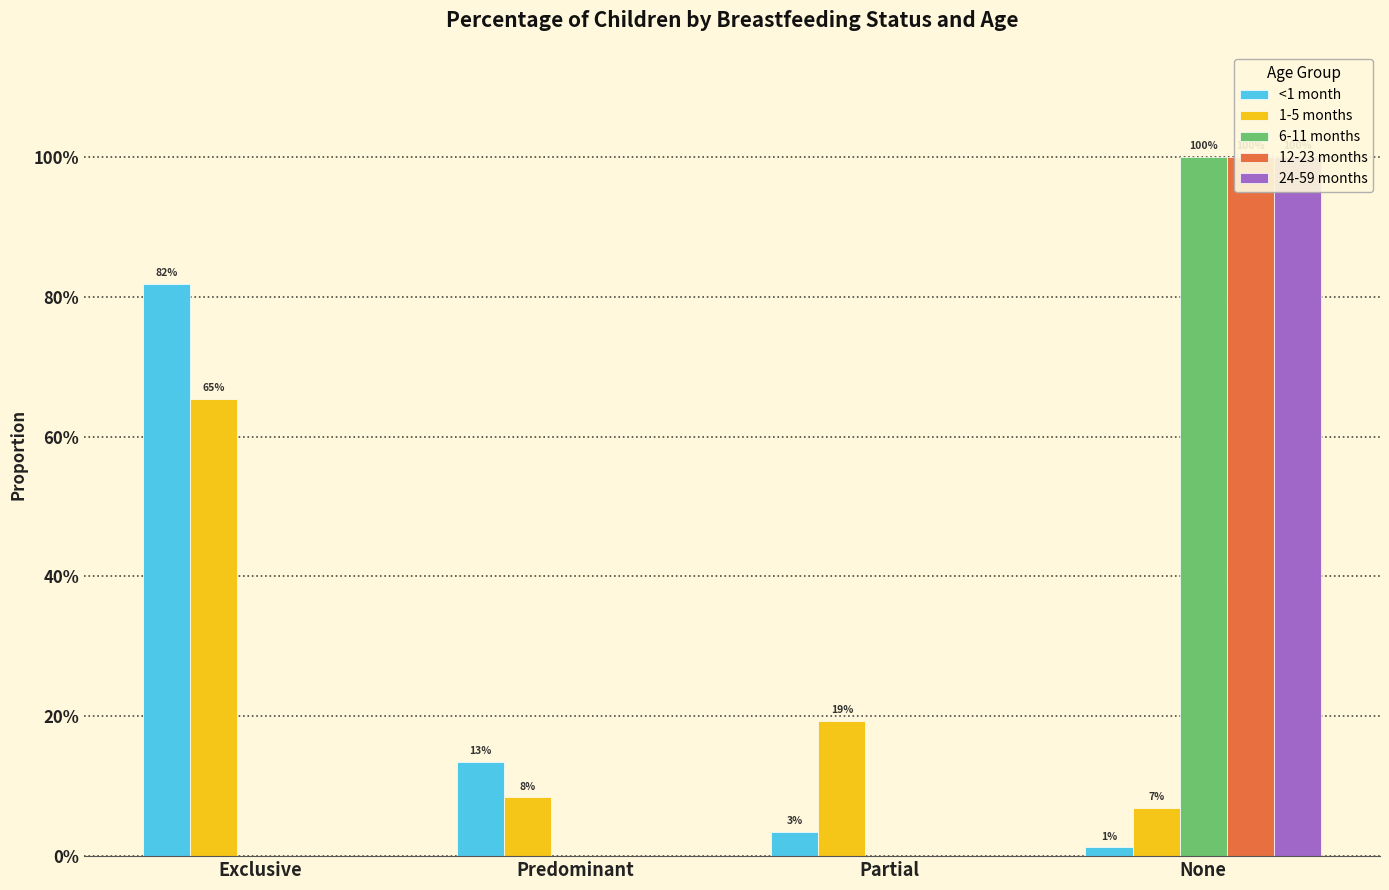

What is the value of the 1-5 months bar at the 4th from the left?

0.1